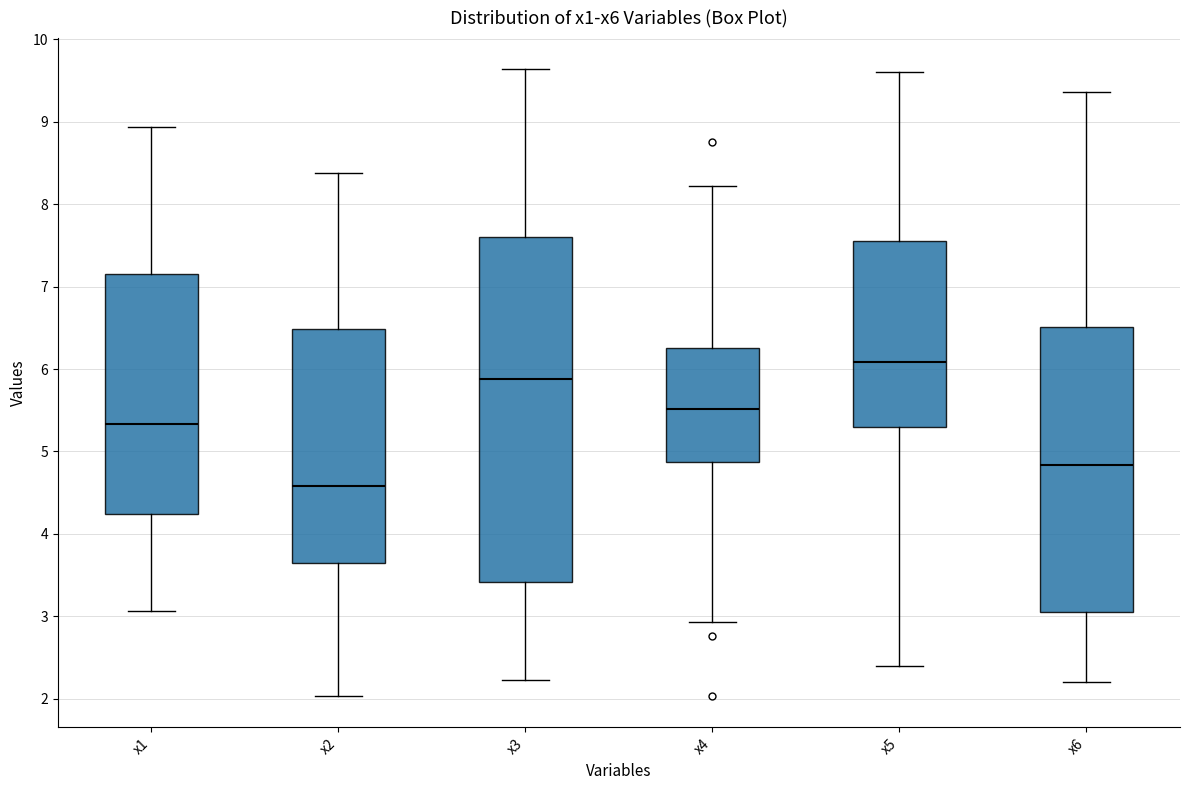

Reading left to right, transcribe this box plot: for each box, give where its median line is, the range the box spans, and where its two whiskers end, as read against the y-axis. The values are not printed on the chart, so give them approximately, as read against the axis.

x1: median 5.3, box 4.2 to 7.2, whiskers 3.1 to 8.9
x2: median 4.6, box 3.6 to 6.5, whiskers 2.0 to 8.4
x3: median 5.9, box 3.4 to 7.6, whiskers 2.2 to 9.6
x4: median 5.5, box 4.9 to 6.3, whiskers 2.9 to 8.2
x5: median 6.1, box 5.3 to 7.6, whiskers 2.4 to 9.6
x6: median 4.8, box 3.1 to 6.5, whiskers 2.2 to 9.4